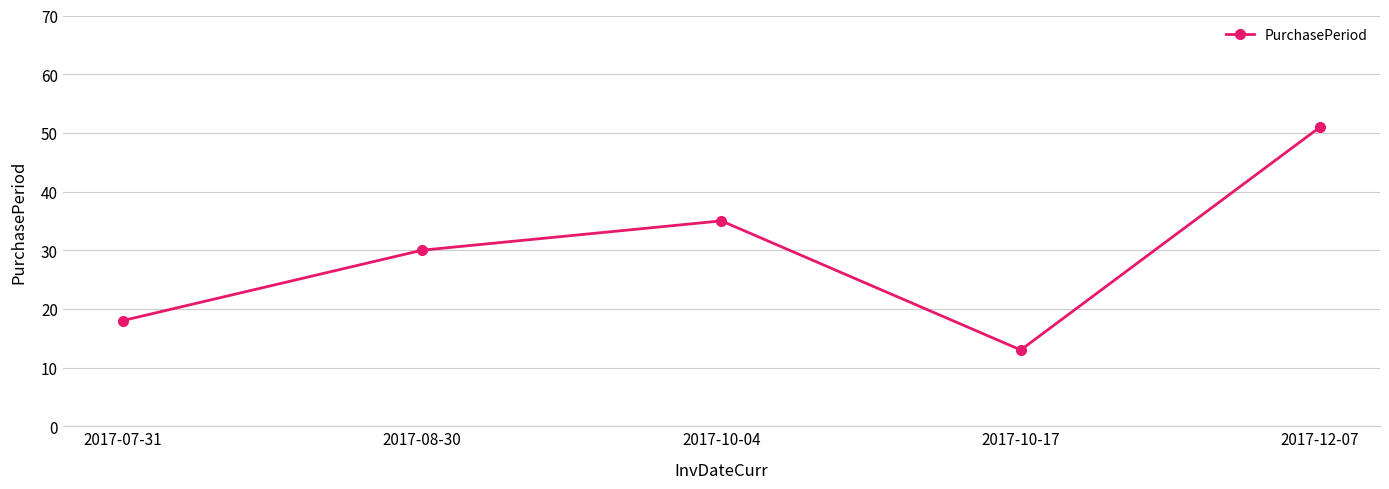

True or false: the data shows 30 at 2017-08-30.

True